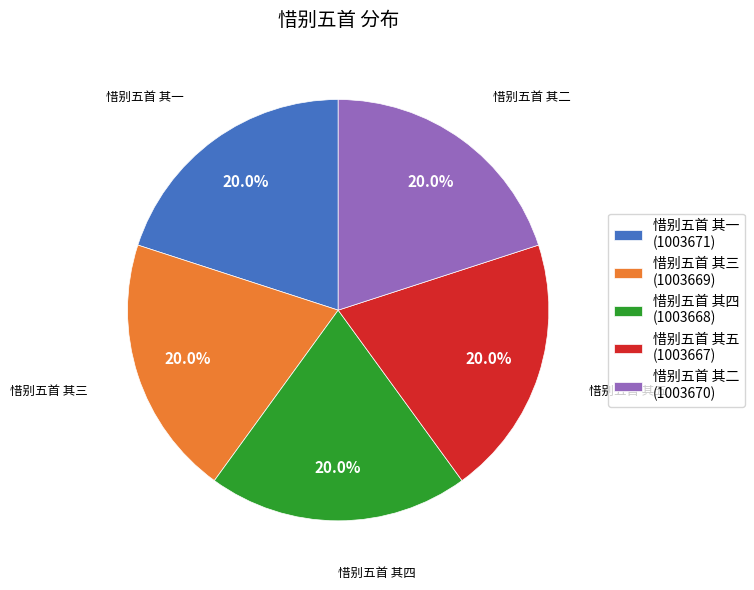

What percentage is the 惜别五首 其三 slice, to the nearest percent?

20%